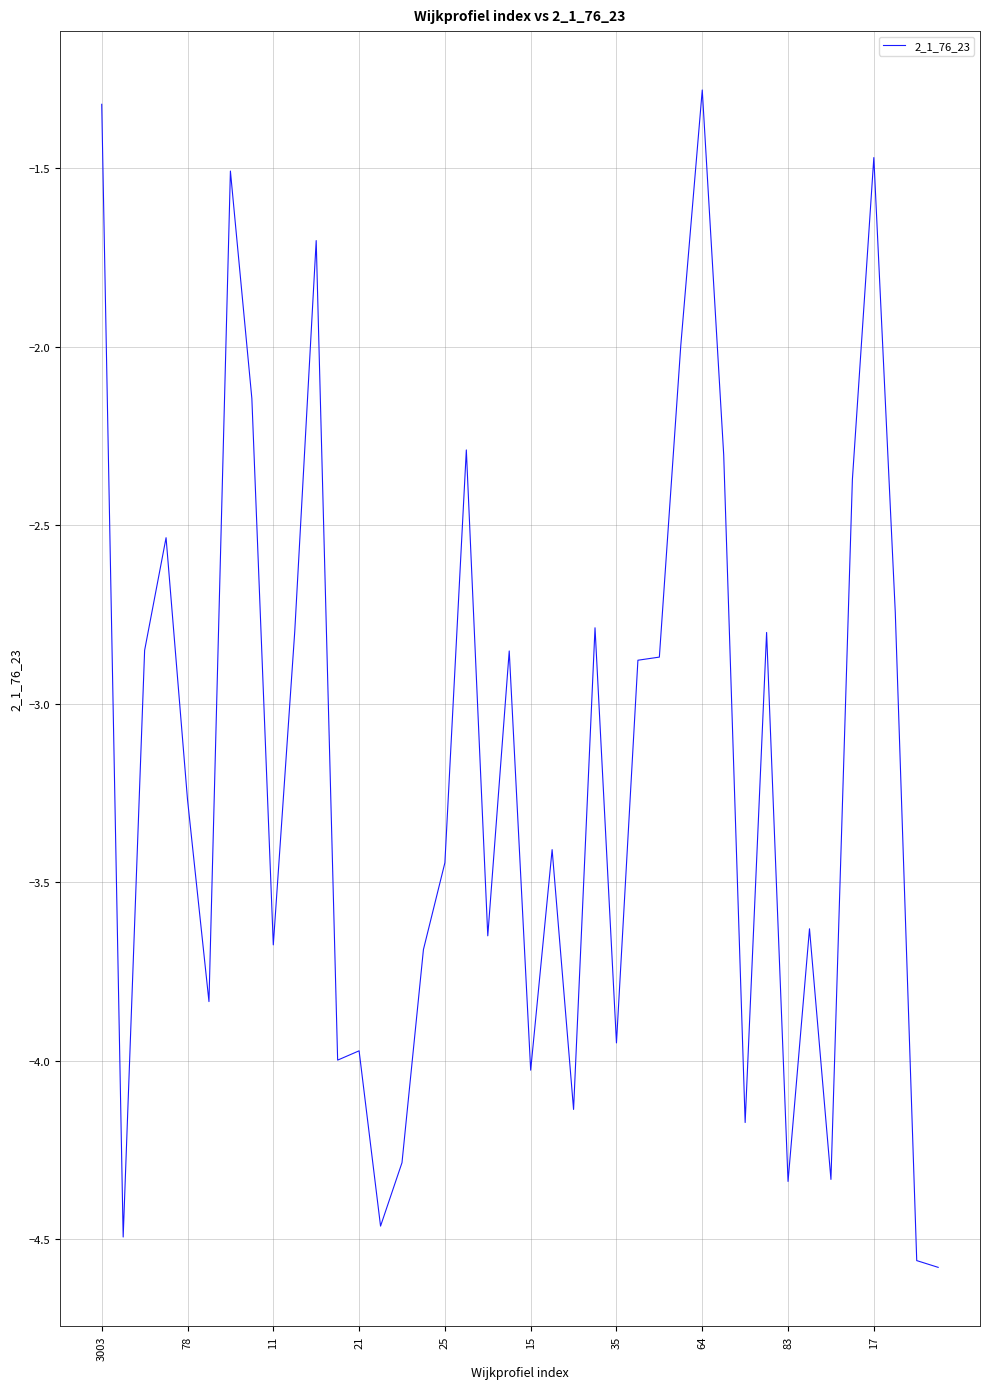

What is the greatest value displayed?

-1.3